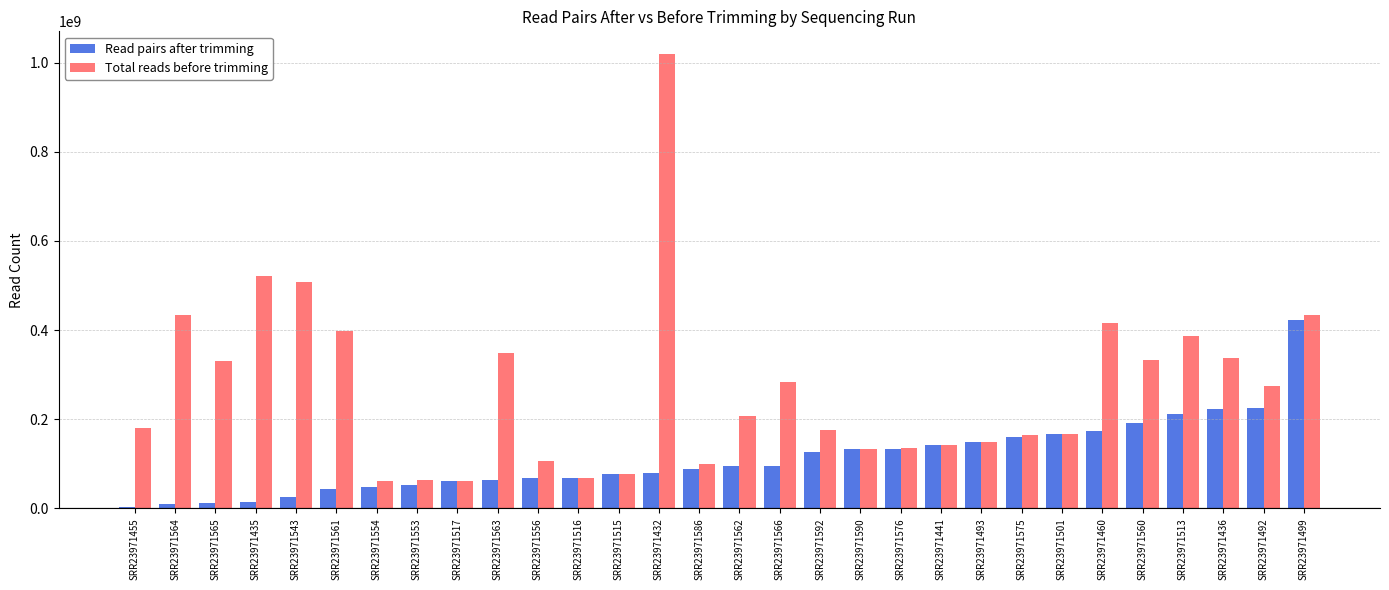

What is the total value across all series at SRR23971560?

523843254